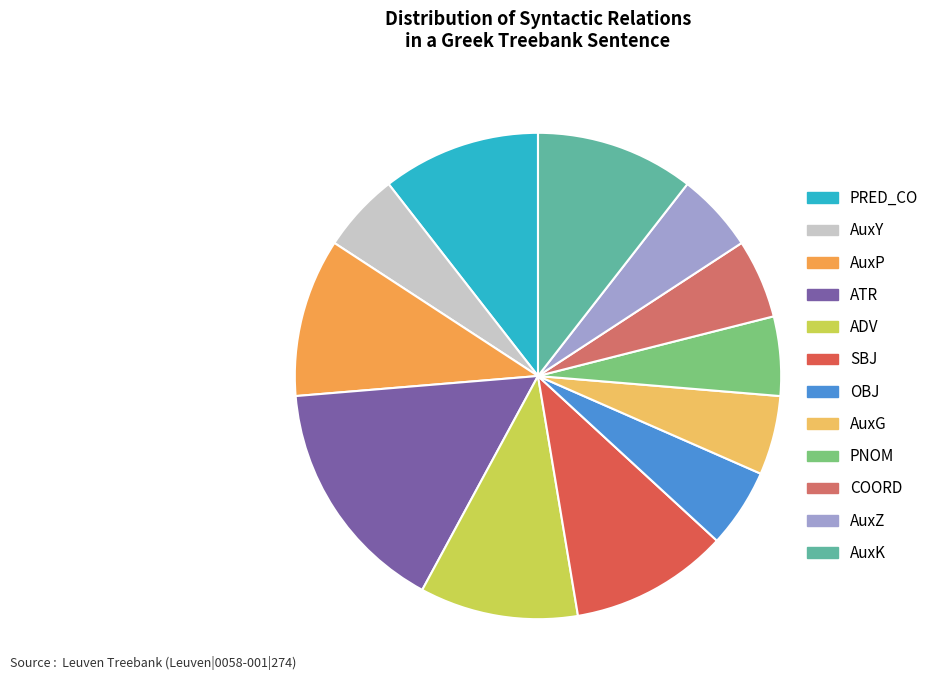

Which category has the biggest portion of the pie?

ATR